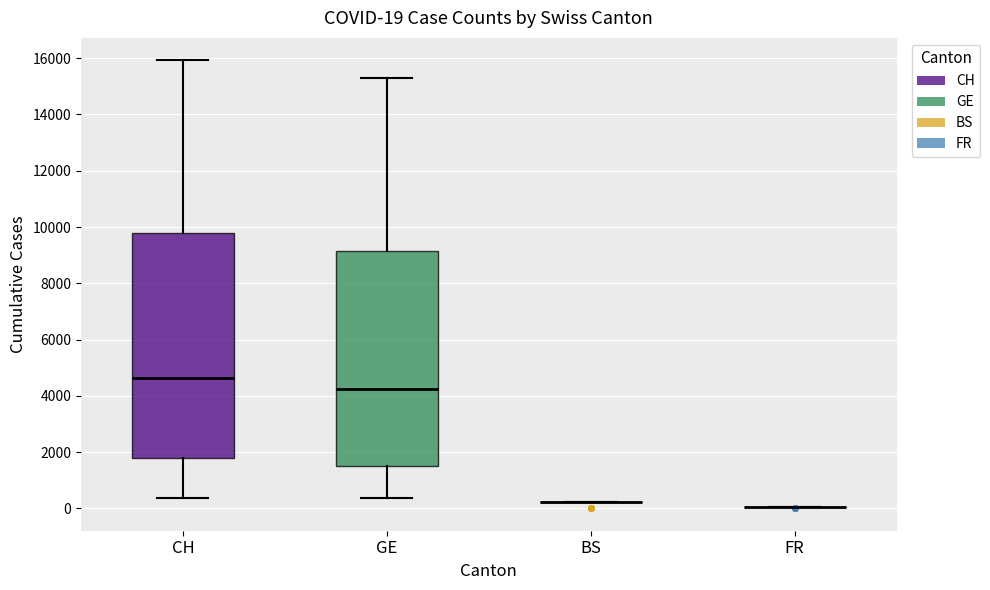

Comparing the boxes themselves (not the whiskers), which one is the tallest?

CH